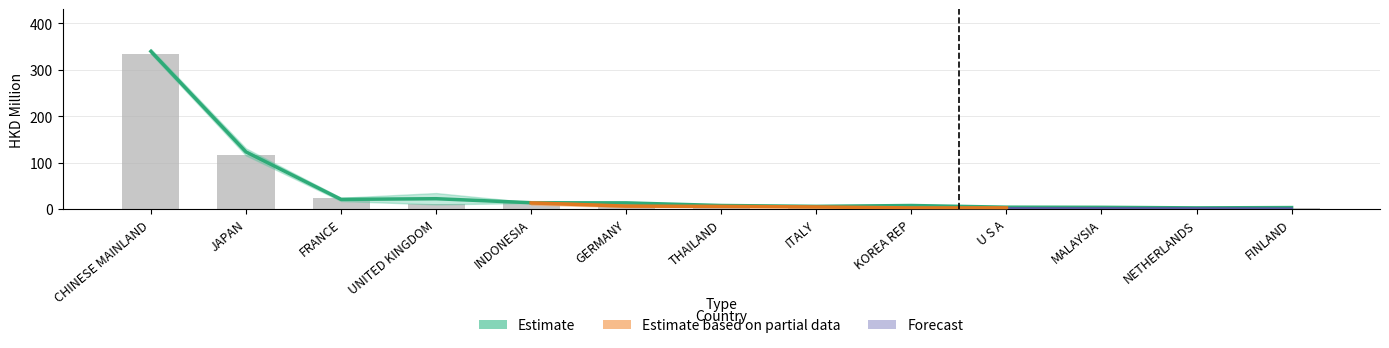

Which has a higher value, THAILAND or NETHERLANDS?

THAILAND